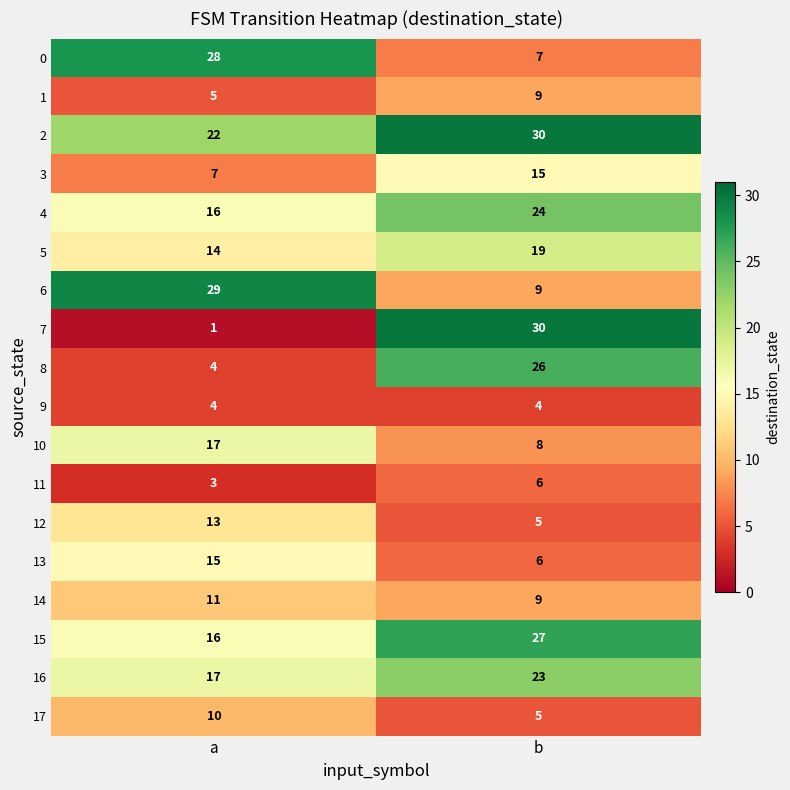

What is the greatest value displayed?

30